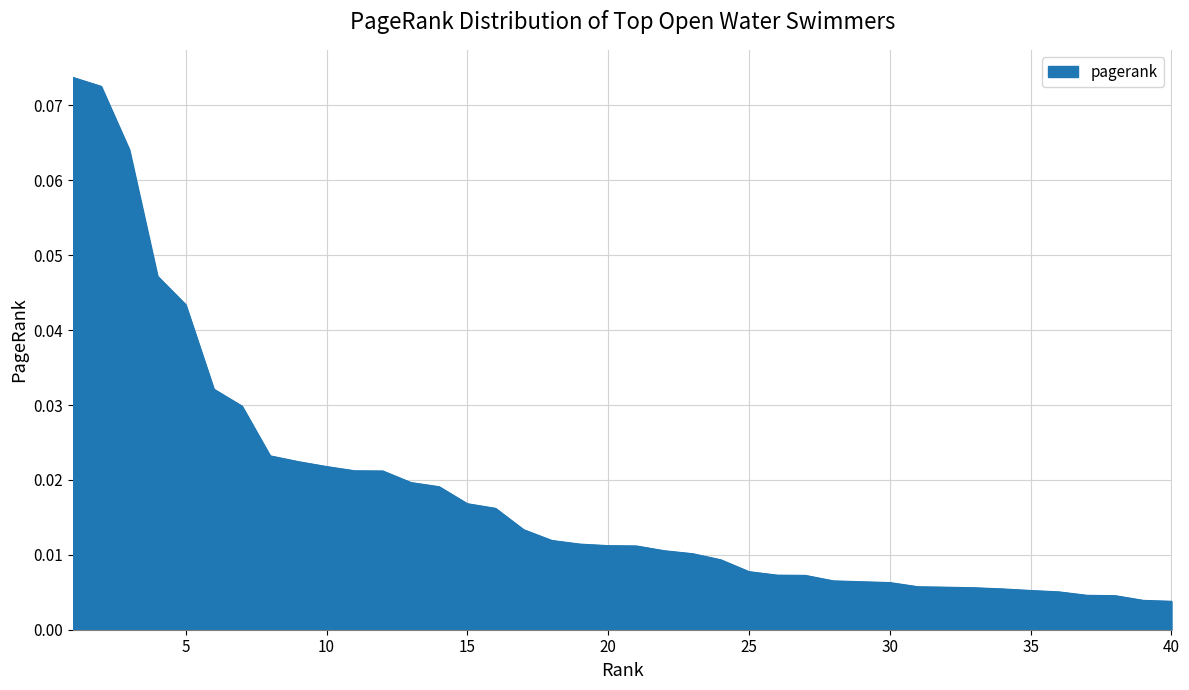

Does the chart have visible grid lines?

Yes